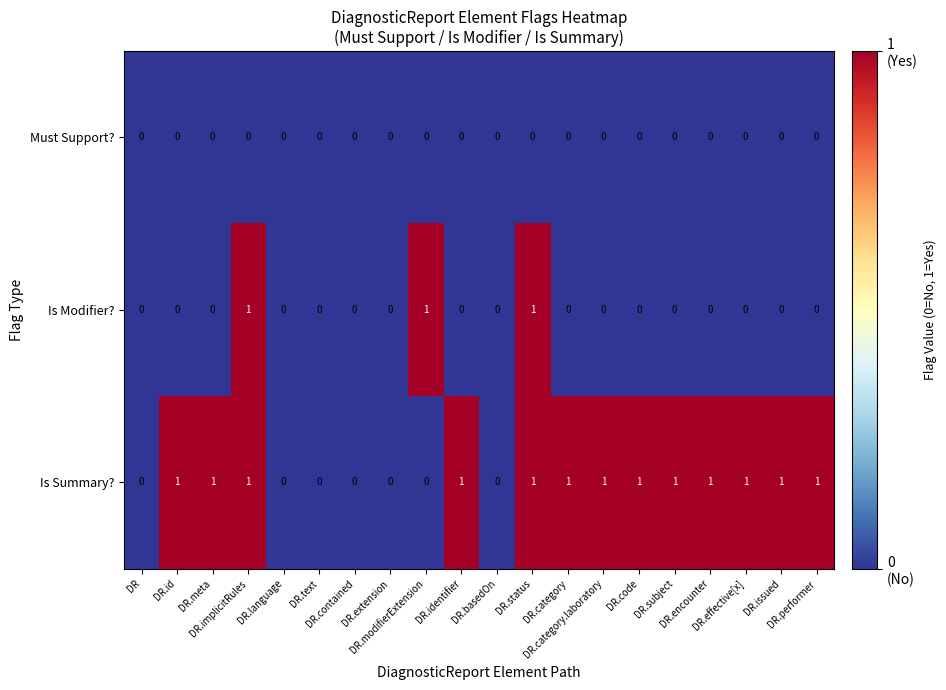

List the series in order of their overall mean, highest first.

Is Summary?, Is Modifier?, Must Support?